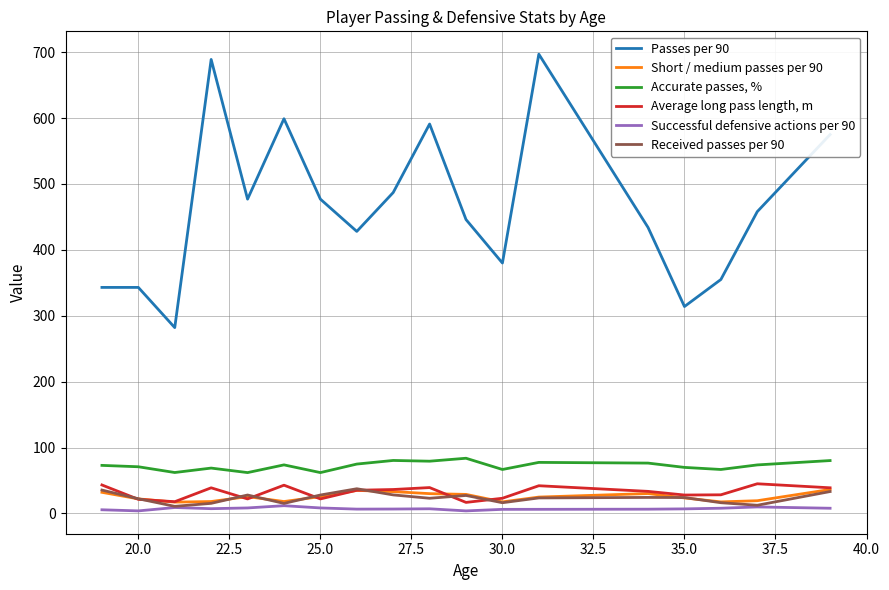

Which series has the widest spread of values?

Passes per 90